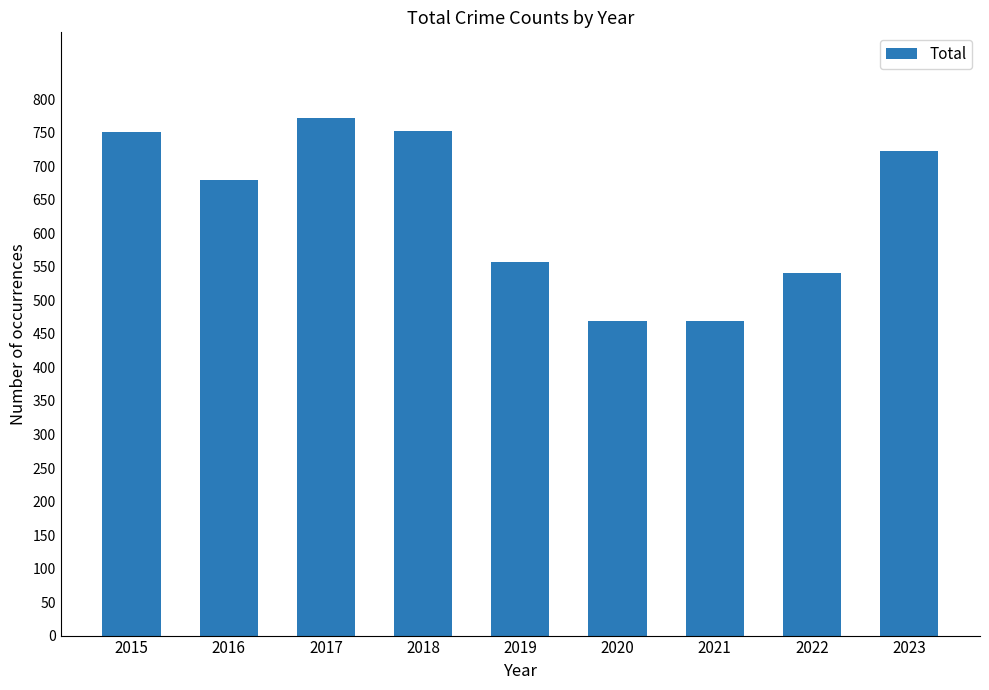

Is it true that the value at 2019 is 379?

False